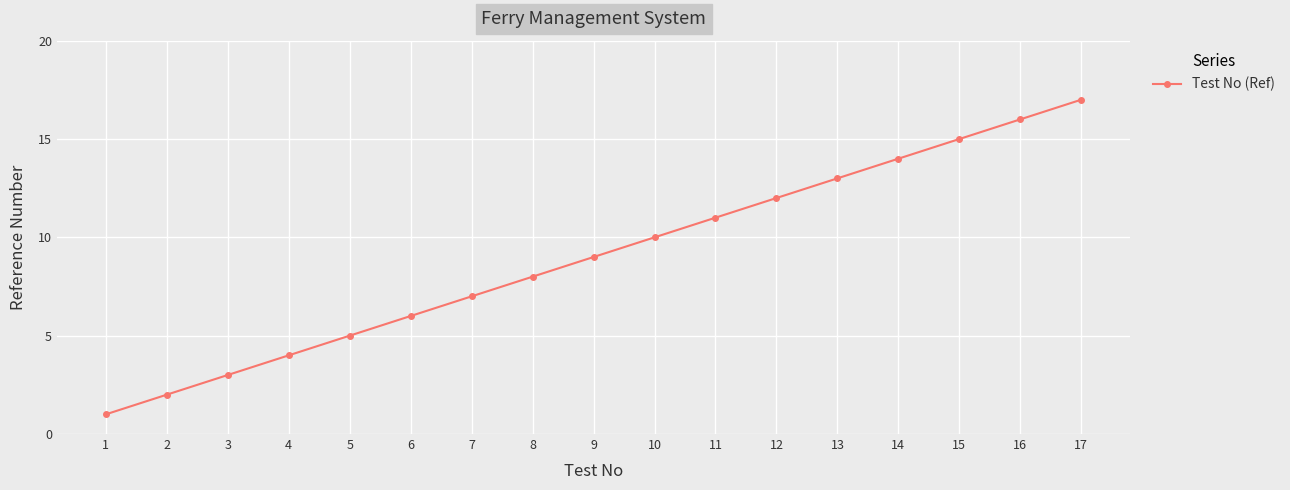

Is this an area chart (filled region under the line)?

No